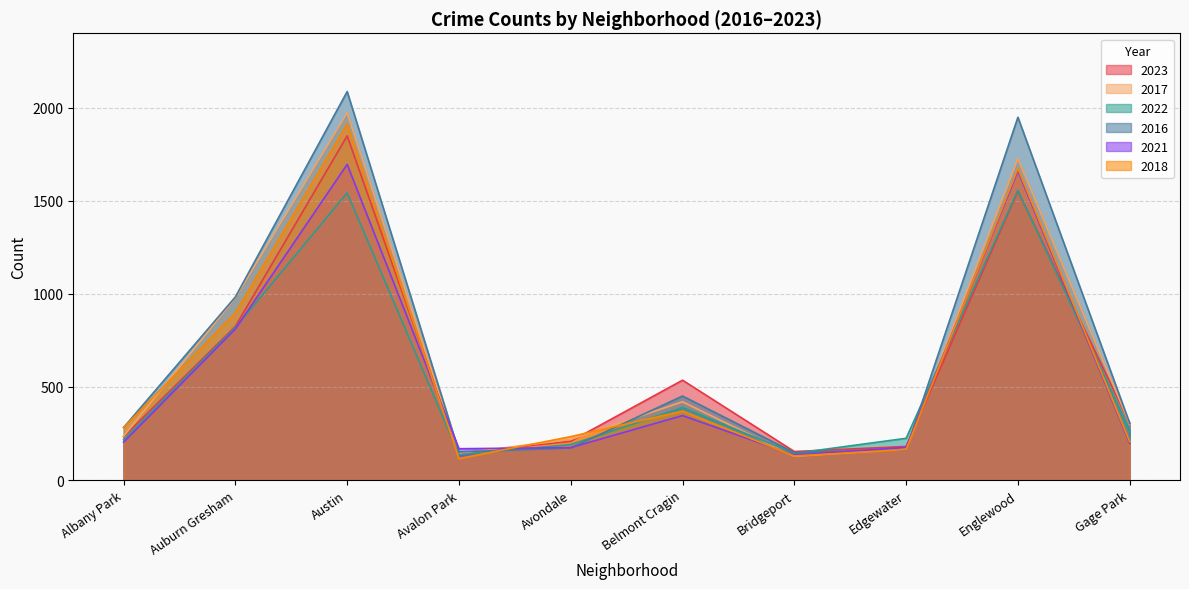

What position from the left is Auburn Gresham?

2